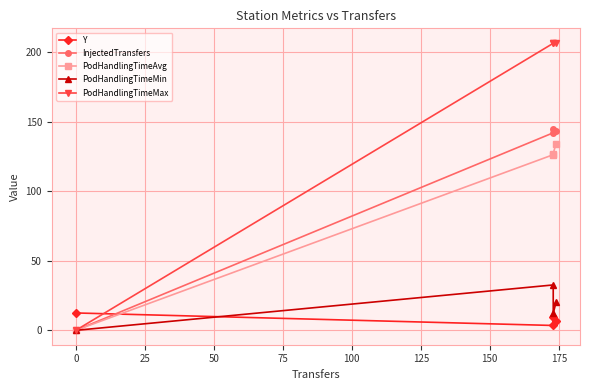

True or false: InjectedTransfers and PodHandlingTimeMax cross at least once.

False